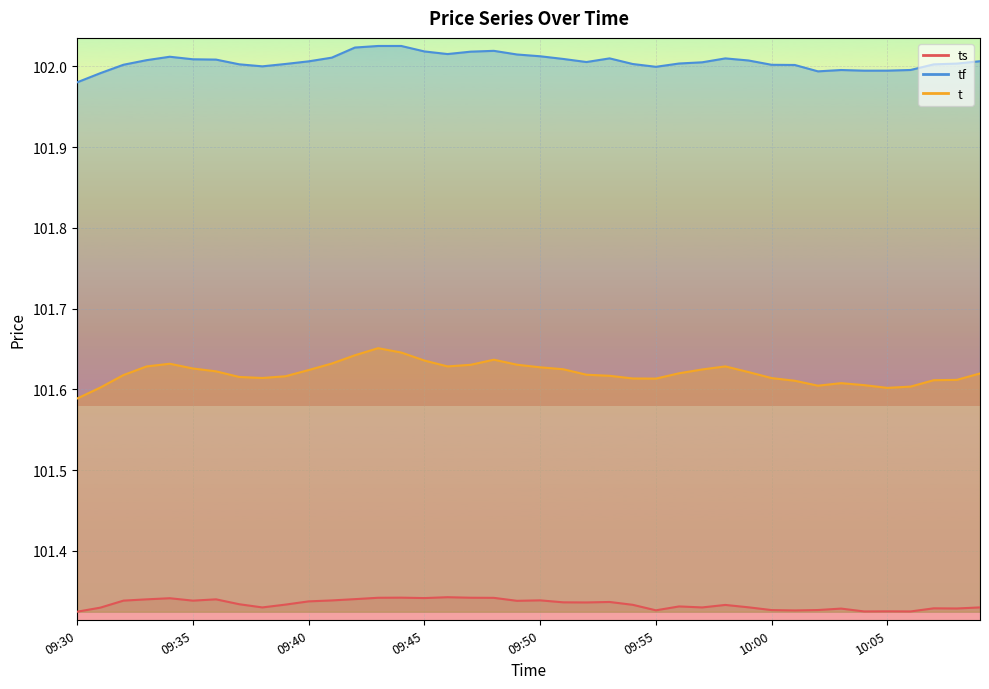

What is the average value of the tf series?

102.0